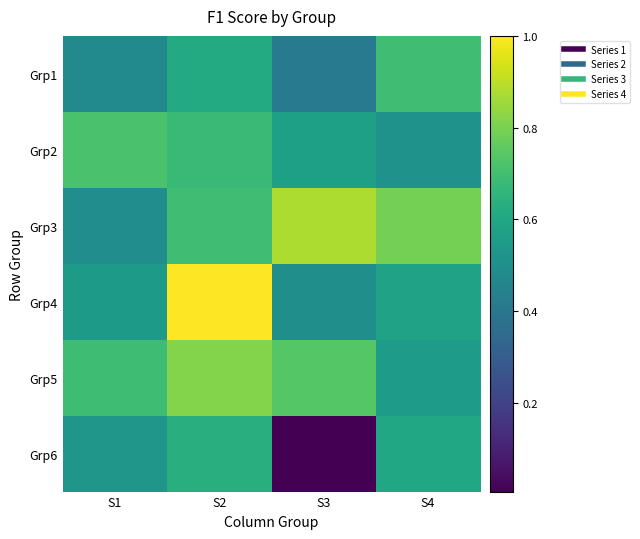

Which series has the widest spread of values?

Grp6